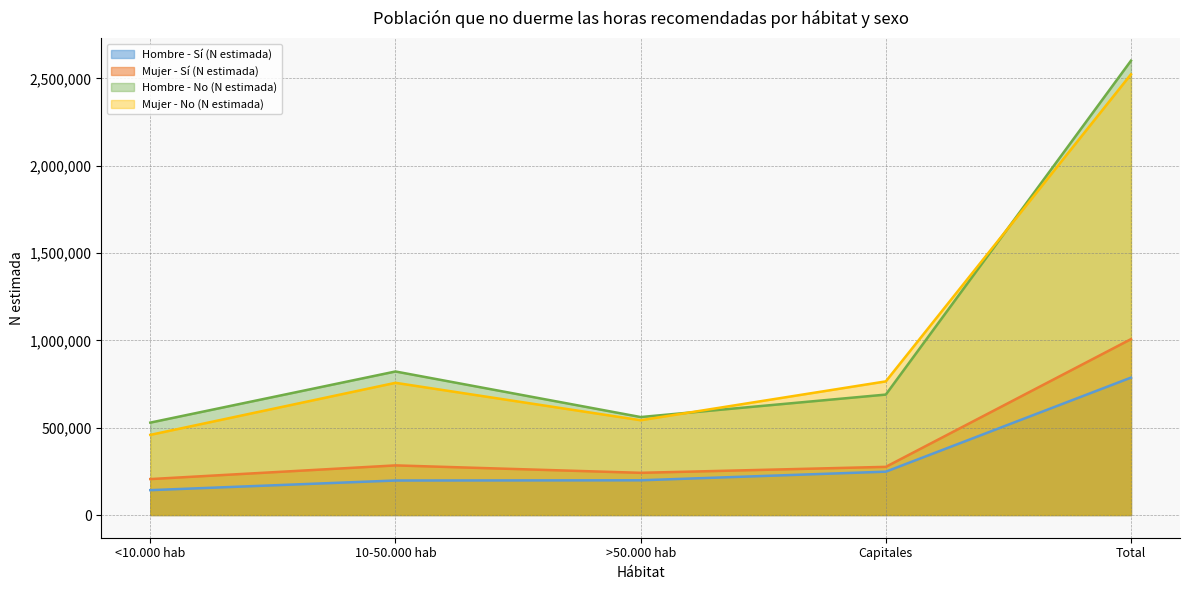

How many interior local valleys does the Hombre - No (N estimada) series have?

1